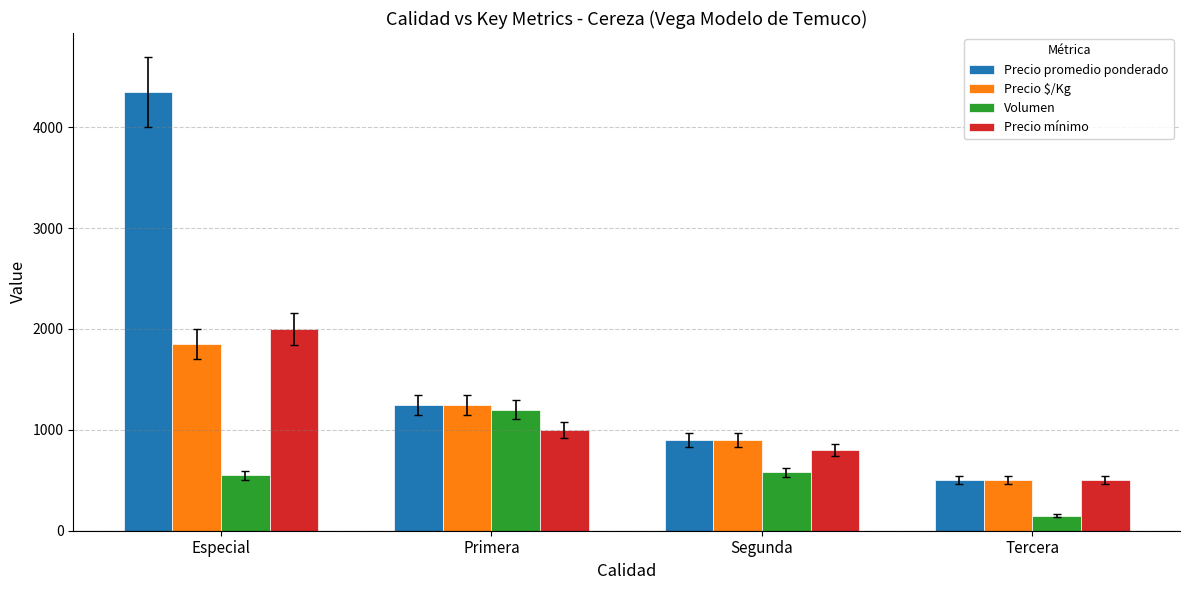

Reading right to left, what are all the values shown in this chart?

Precio promedio ponderado: Tercera=500	Segunda=900	Primera=1247	Especial=4350
Precio $/Kg: Tercera=500	Segunda=900	Primera=1247	Especial=1850
Volumen: Tercera=150	Segunda=580	Primera=1200	Especial=550
Precio mínimo: Tercera=500	Segunda=800	Primera=1000	Especial=2000